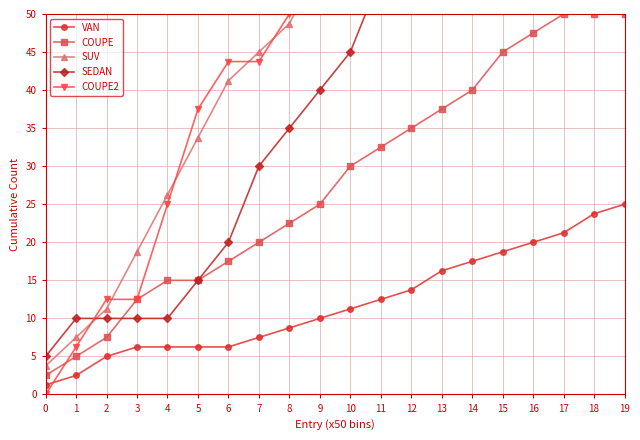

Rank the series by their maximum value, from highest to lowest.

COUPE2, SEDAN, SUV, COUPE, VAN